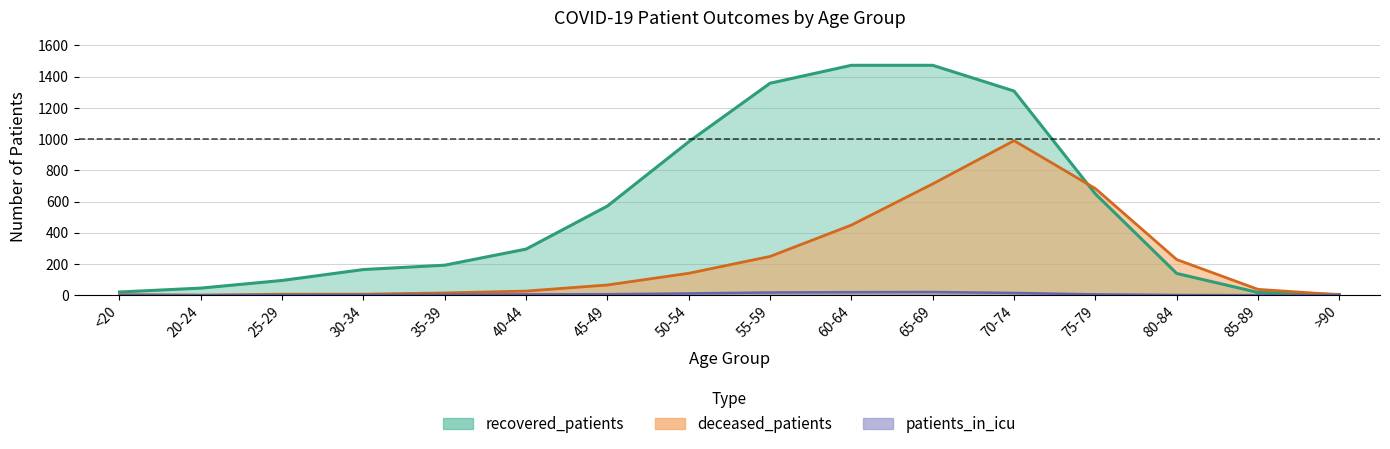

Read the deceased_patients value at >90.

2